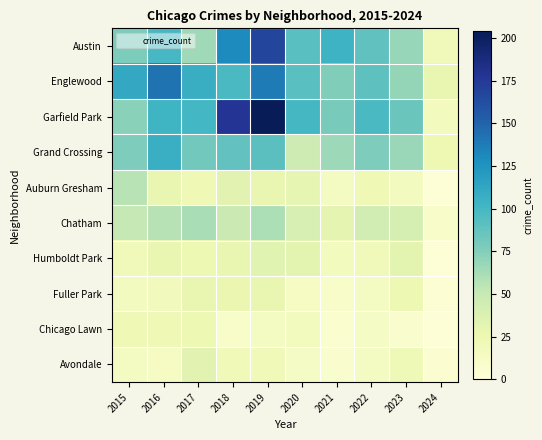

How many distinct data groups are displayed?

10